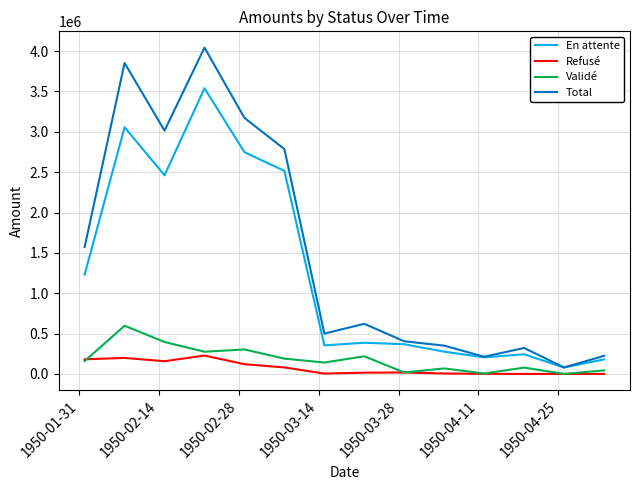

Which series has the largest range (max minus min)?

Total